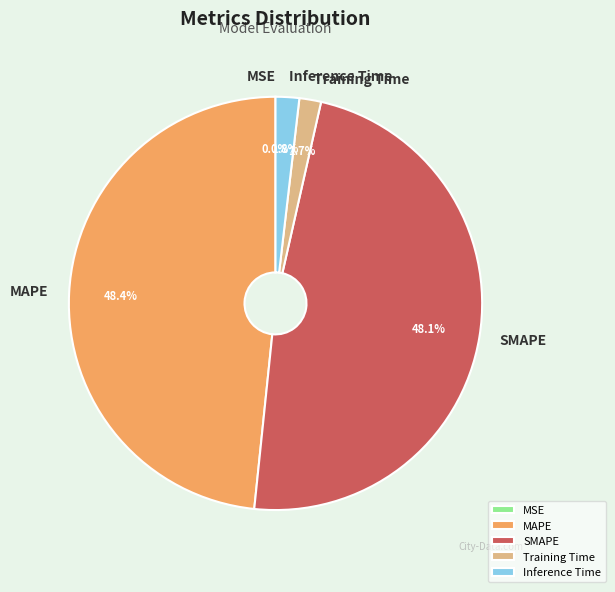

Does any single category account for the majority?

No